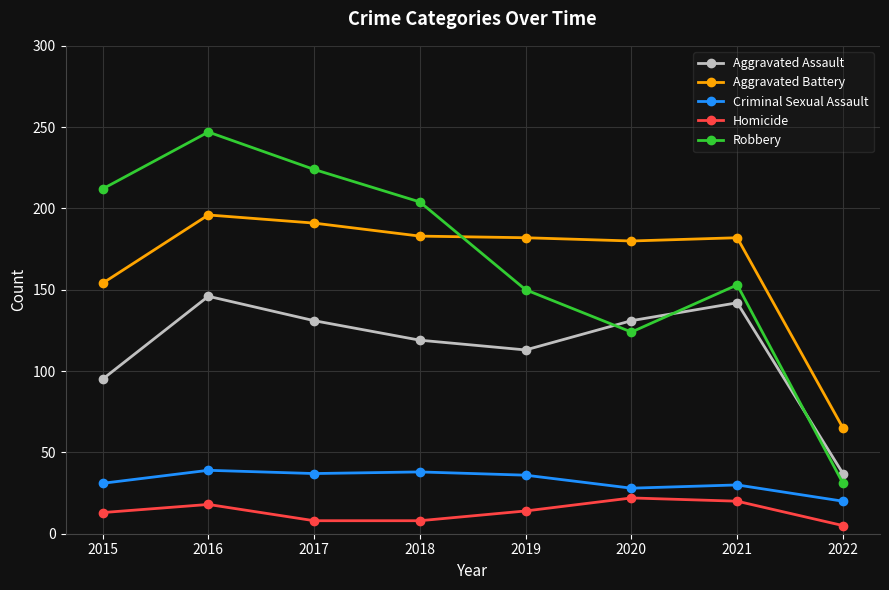

What is the value of the Aggravated Battery point at the 1st from the left?

154